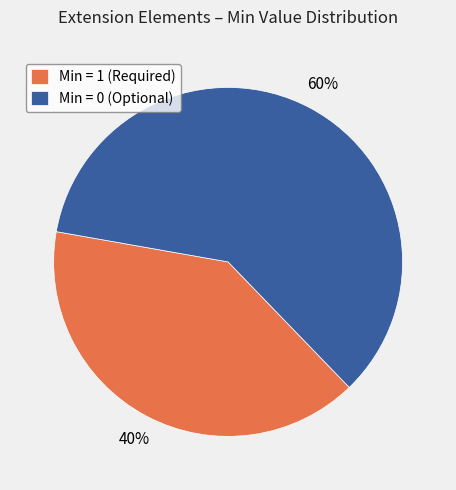

To the nearest percent, what is the average slice percentage?

50%